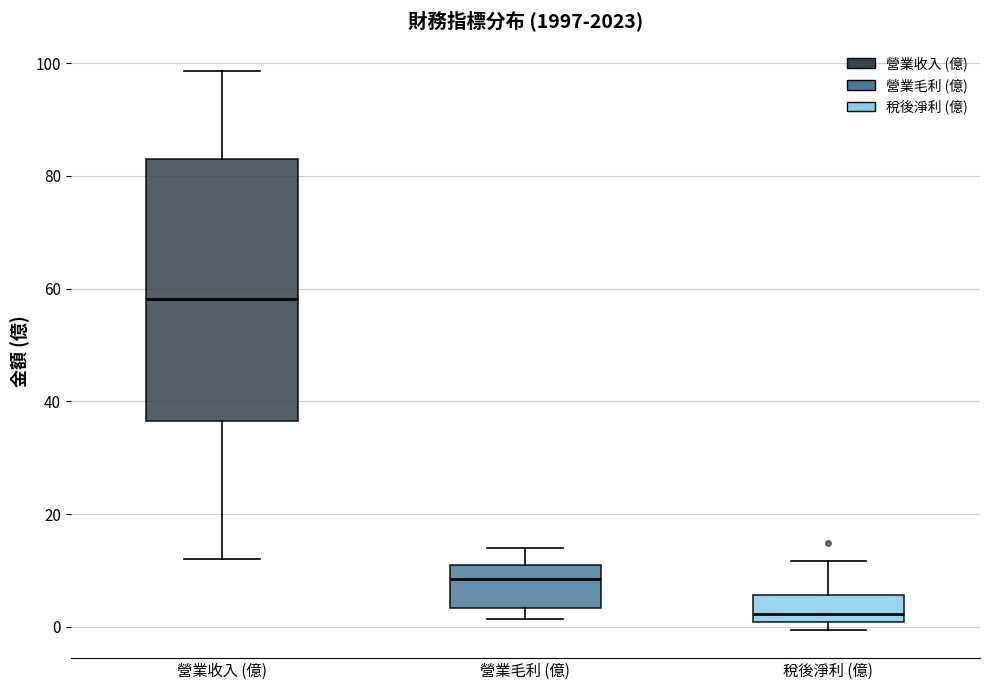

Reading left to right, transcribe this box plot: for each box, give where its median line is, the range the box spans, and where its two whiskers end, as read against the y-axis. The values are not printed on the chart, so give them approximately, as read against the axis.

營業收入 (億): median 58, box 36 to 84, whiskers 12 to 98
營業毛利 (億): median 8, box 4 to 10, whiskers 2 to 14
稅後淨利 (億): median 2, box 0 to 6, whiskers 0 (just below the box's lower edge) to 12